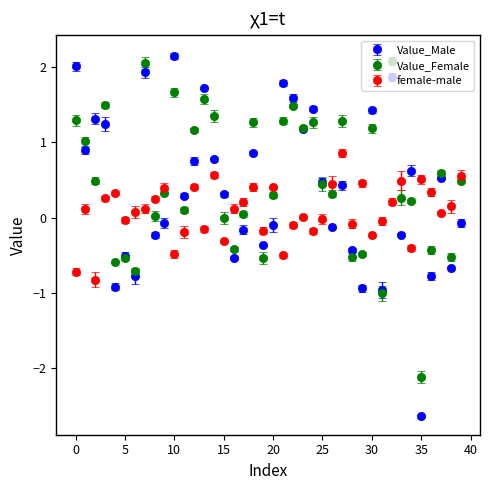

What are all the series names shown in the legend?

Value_Male, Value_Female, female-male